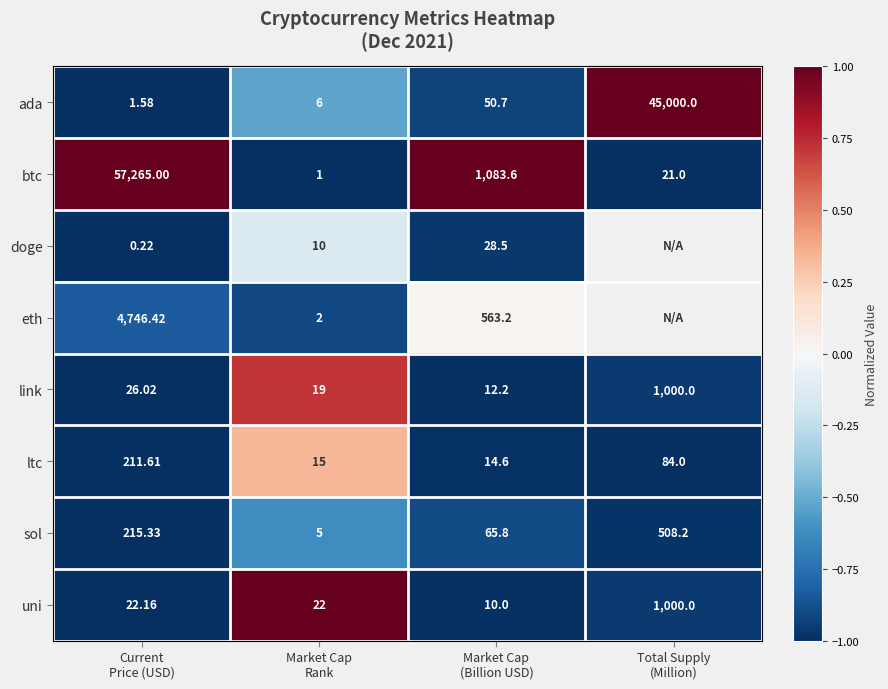

How many values in the ada series are below 50?

2